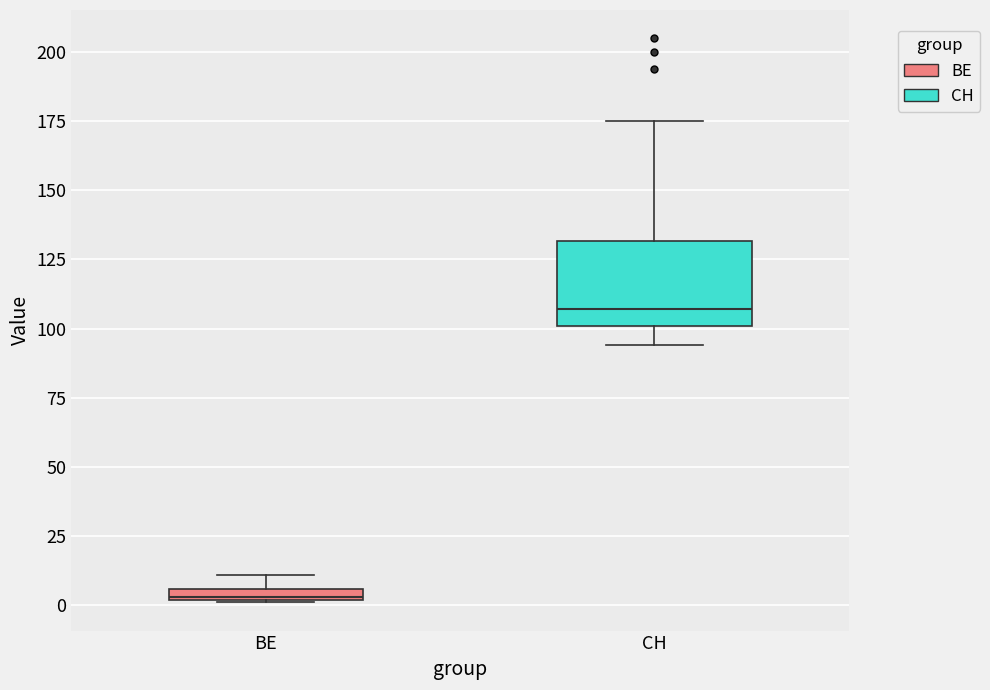

Where is the lower edge of the box for BE on the y-axis? The values are not printed on the chart, so give them approximately, as read against the axis.

0